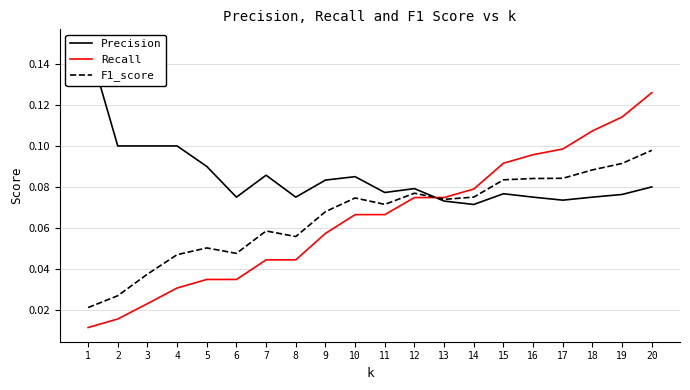

List the labels in order of Precision value, smallest first.

14, 13, 17, 6, 8, 16, 18, 19, 15, 11, 12, 20, 9, 10, 7, 5, 3, 2, 4, 1